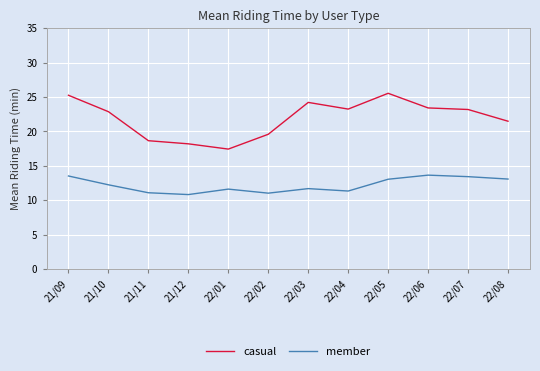

Which series has the largest total across all categories?

casual